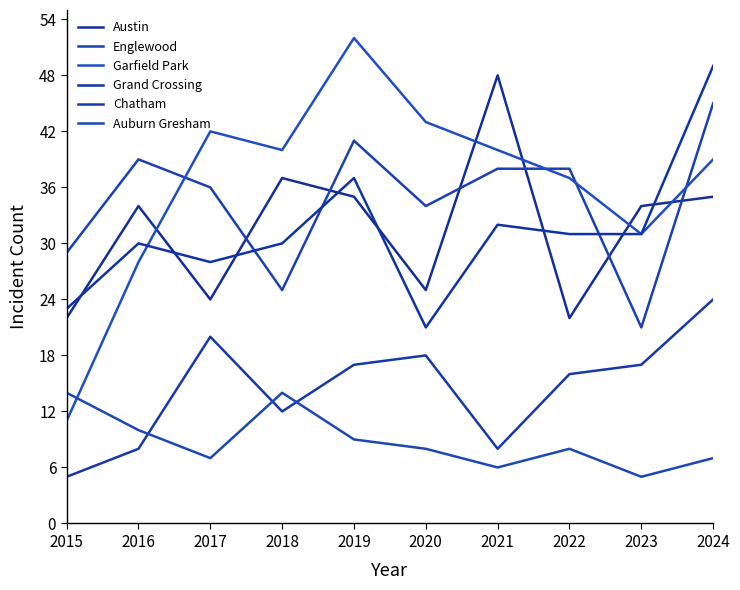

At which category is the sum across all series the highest?

2024